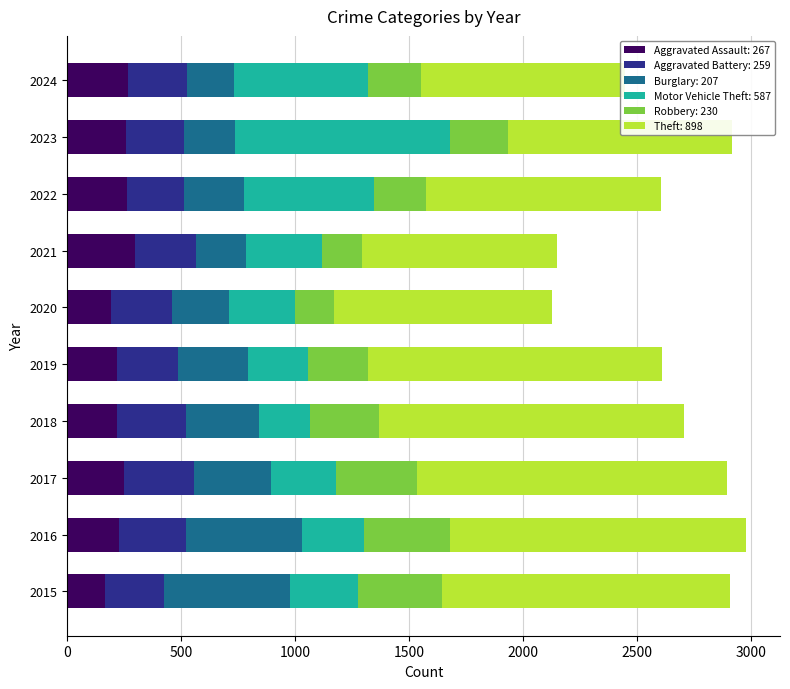

How many categories are shown in the chart?

10